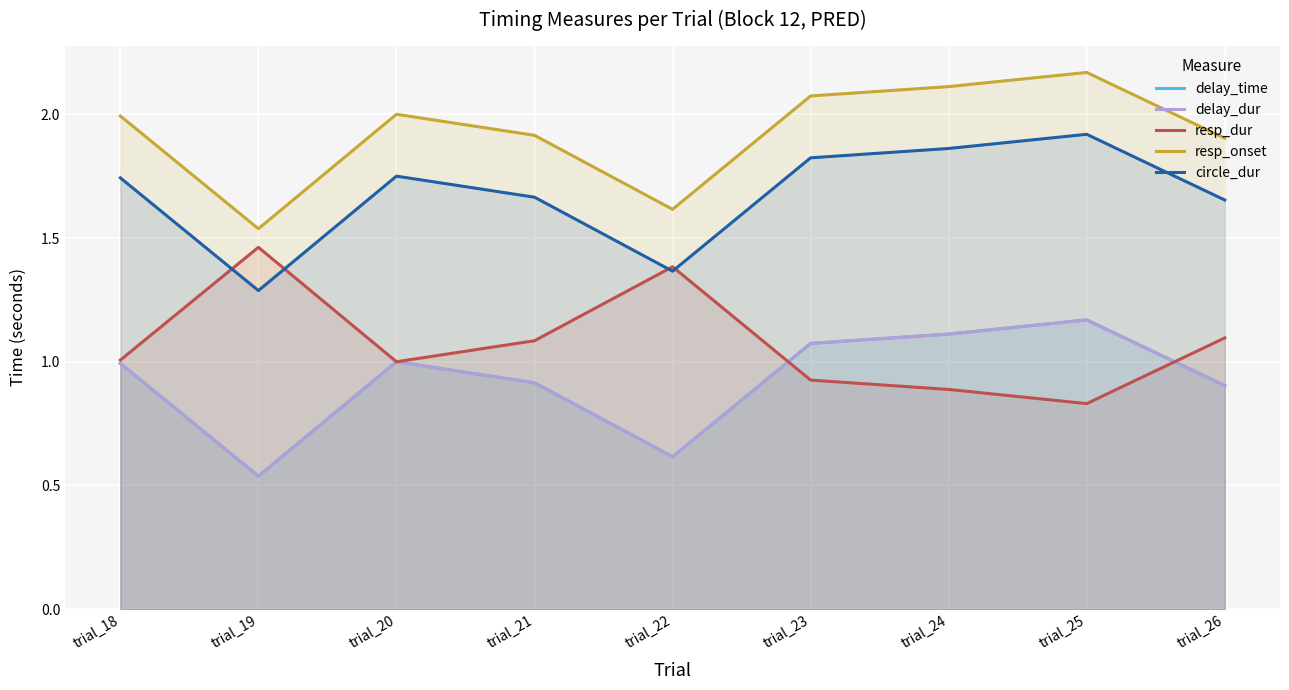

What is the smallest value displayed?

0.5